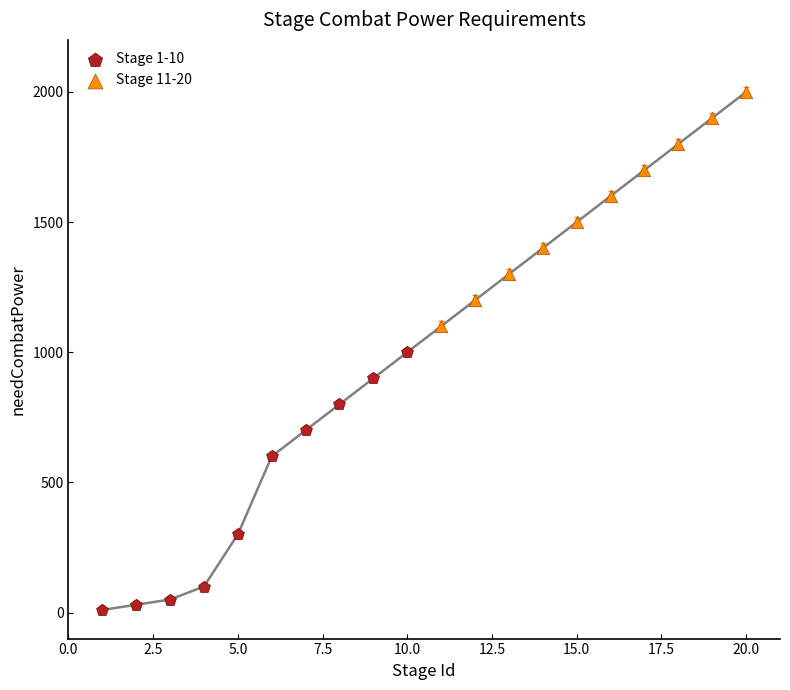

Which series has the widest spread of Y values?

Stage 1-10